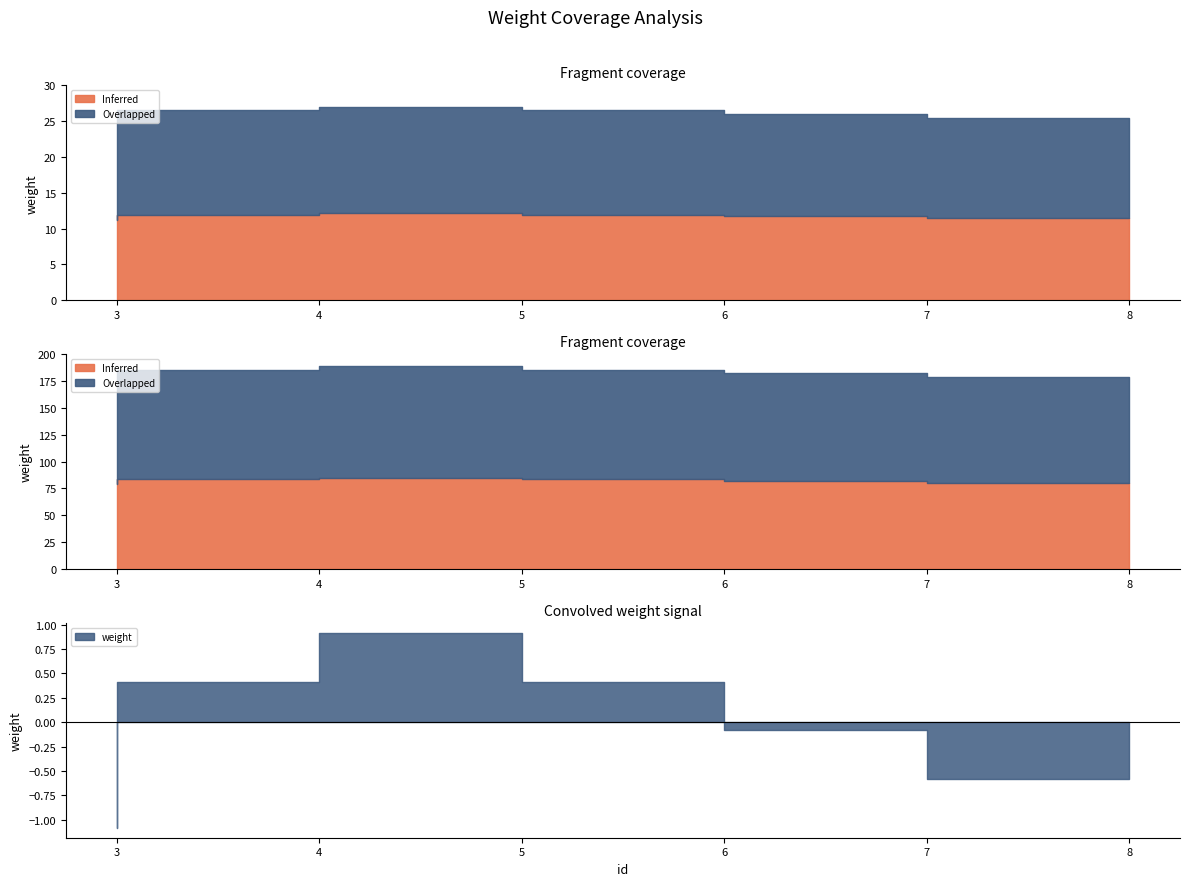

What is the approximate value at 4?

26.5